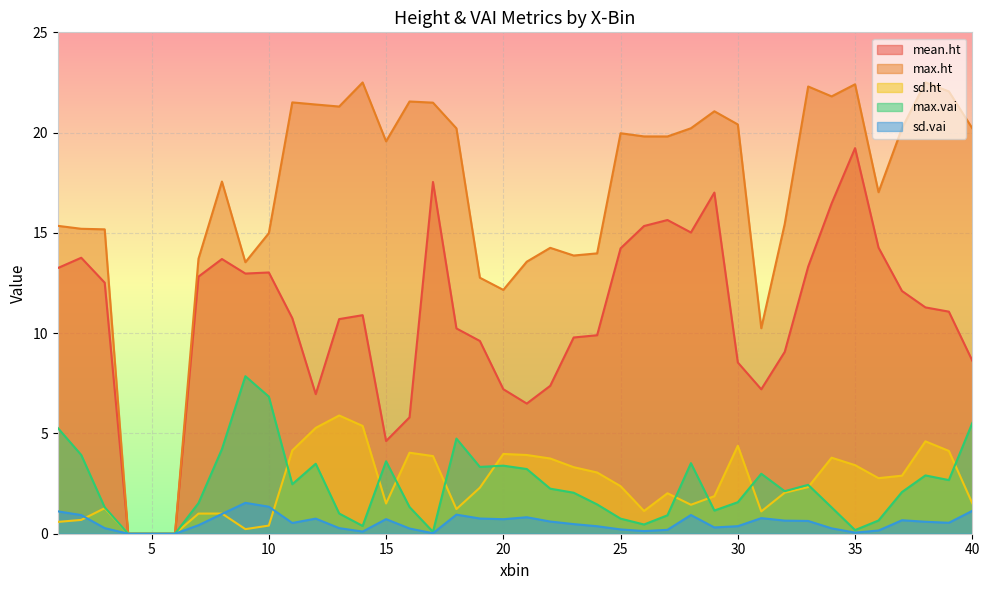

At which label does sd.vai reach its peak?

9